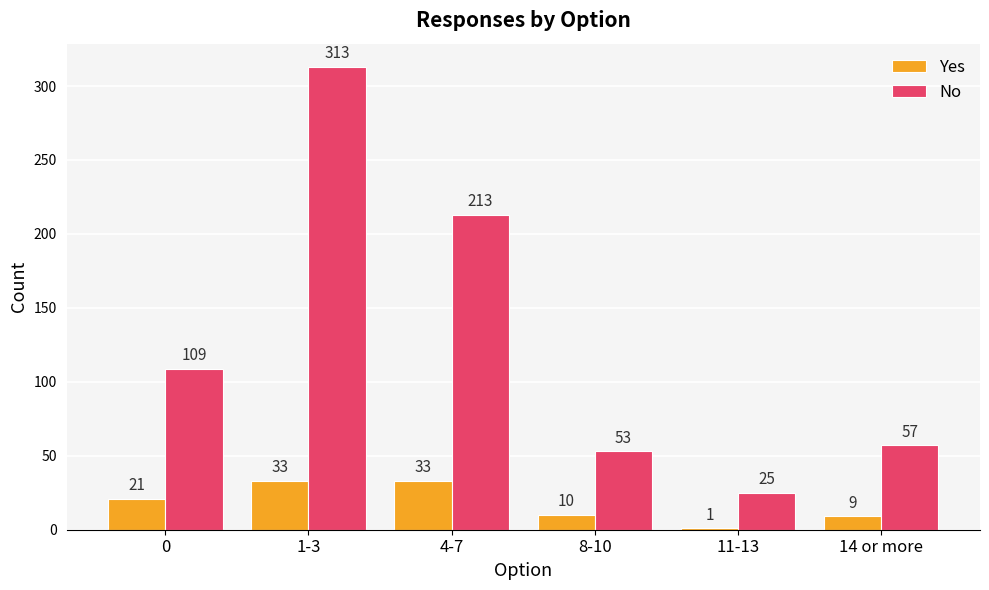

Which series has the widest spread of values?

No